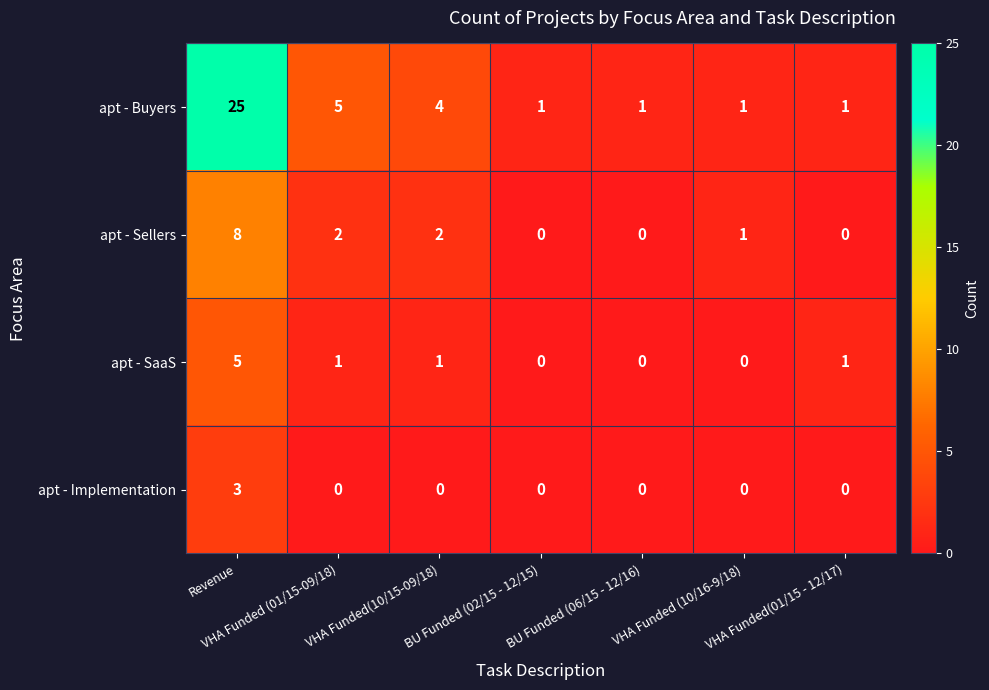

What is the difference between the apt - Buyers values at Revenue and BU Funded (02/15 - 12/15)?

24